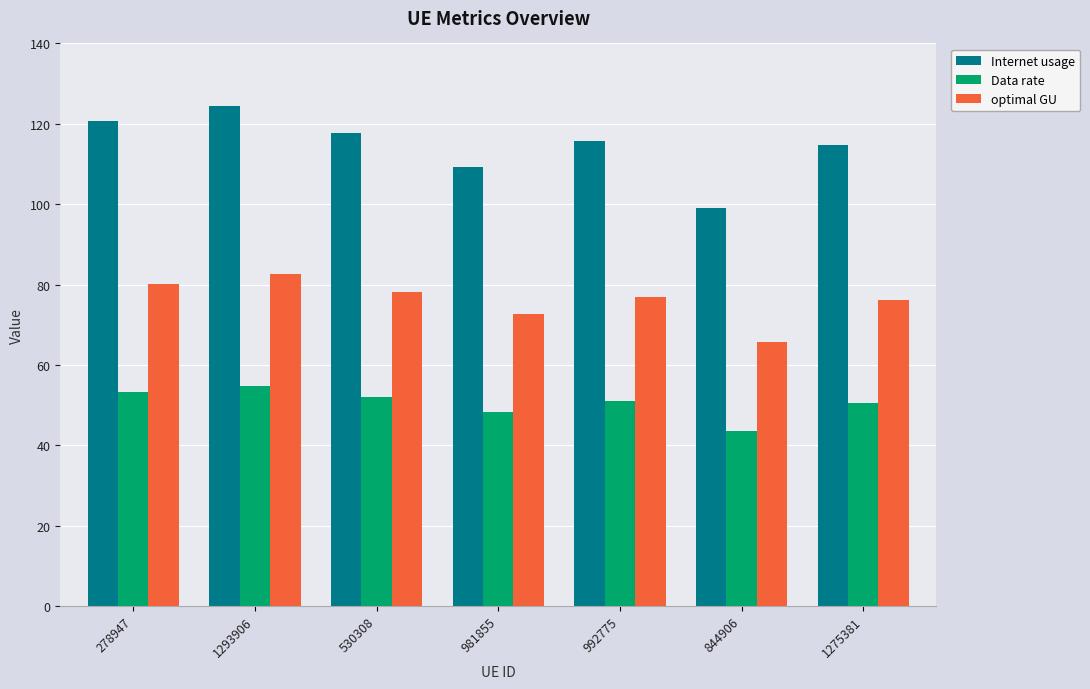

How many bars are there in total?

21